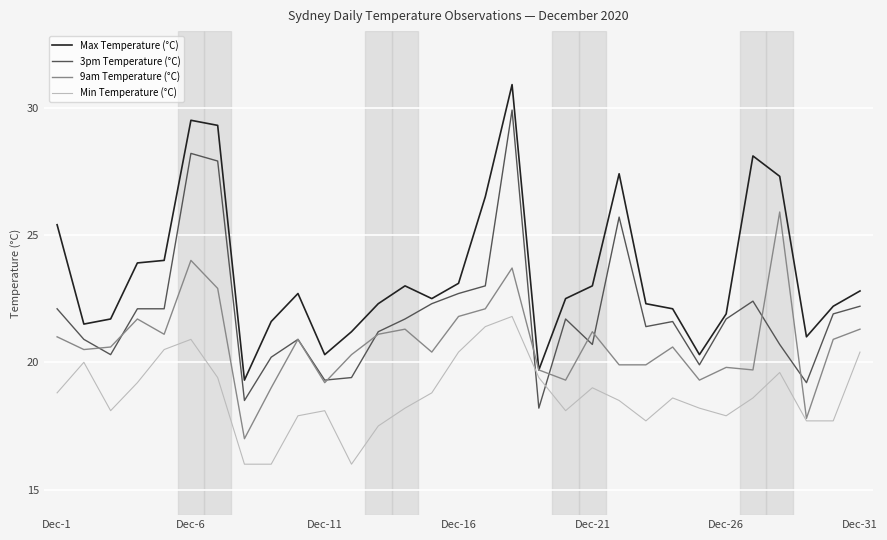

Rank the series by their average value, from lowest to highest.

Min Temperature (°C), 9am Temperature (°C), 3pm Temperature (°C), Max Temperature (°C)